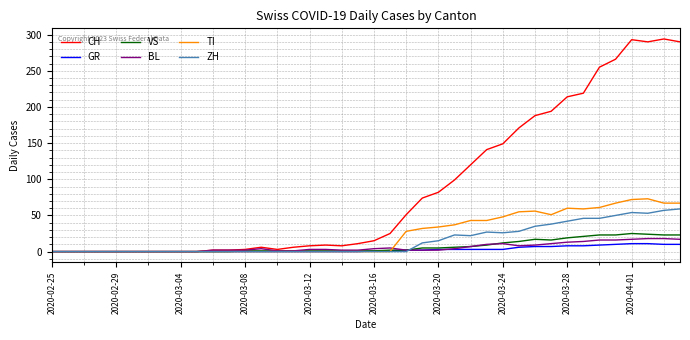

Does the chart have visible grid lines?

Yes